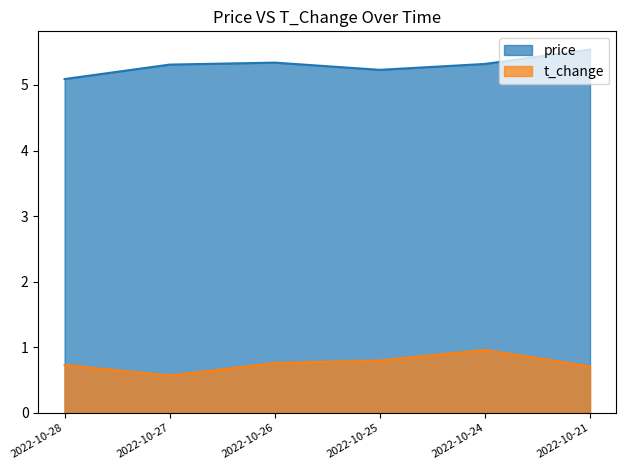

True or false: price and t_change cross at least once.

False